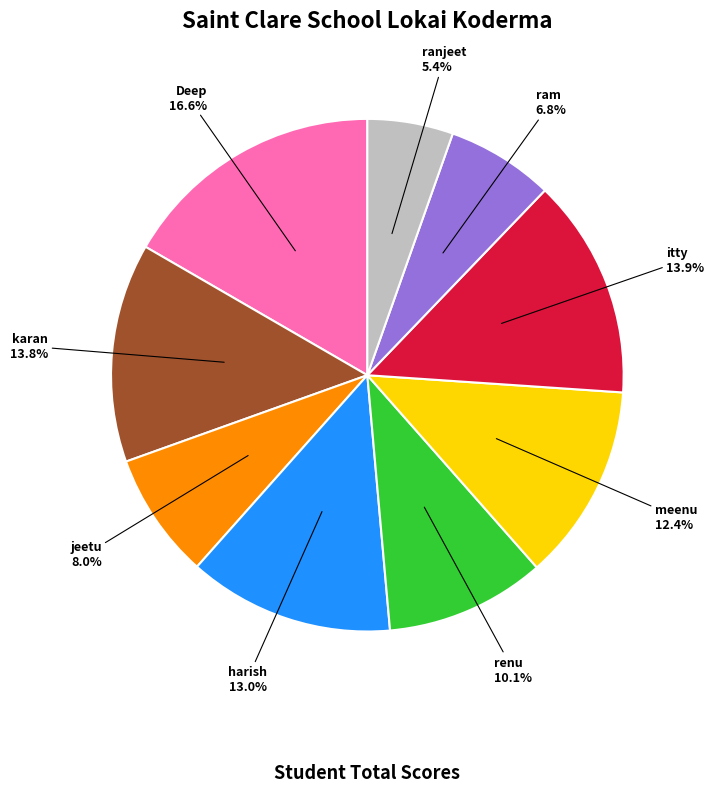

What is the largest slice in the pie chart?

Deep